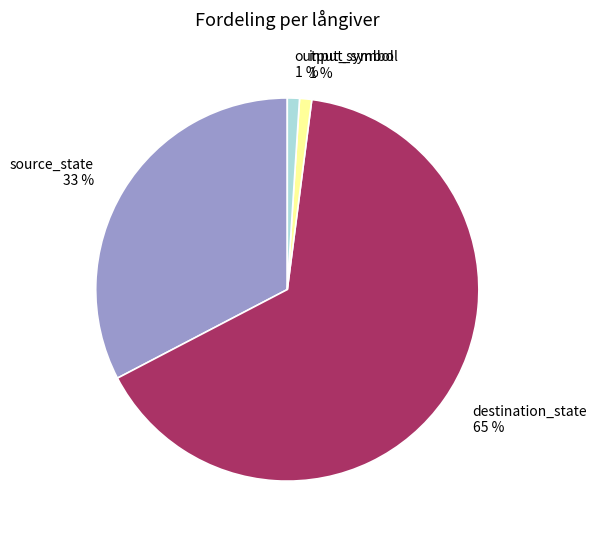

The input_symbol slice represents 1% of the pie. True or false?

True